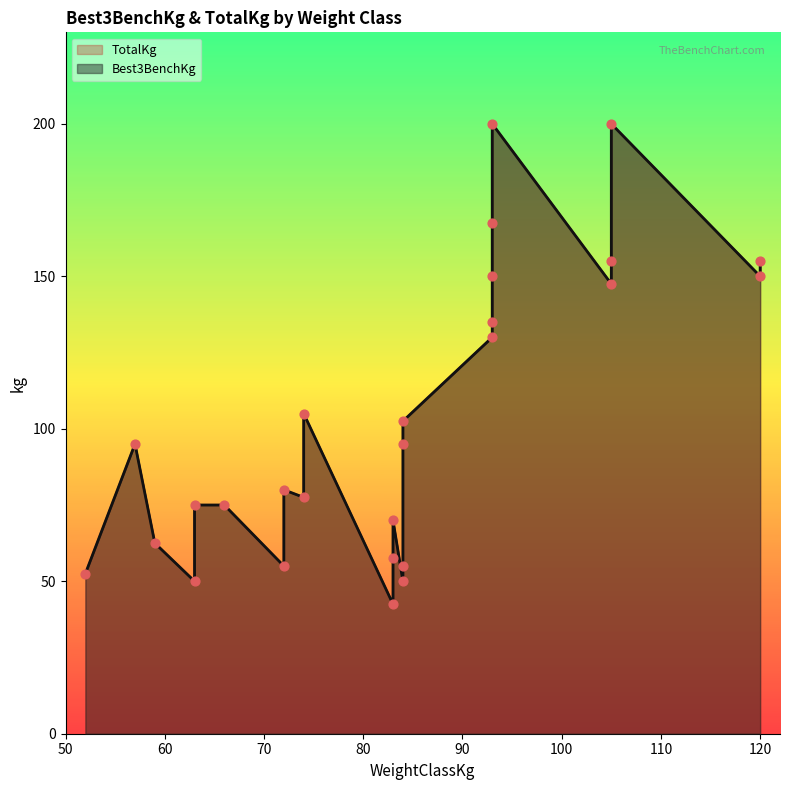

Is the value of TotalKg at 105 greater than the value of Best3BenchKg at 59?

Yes